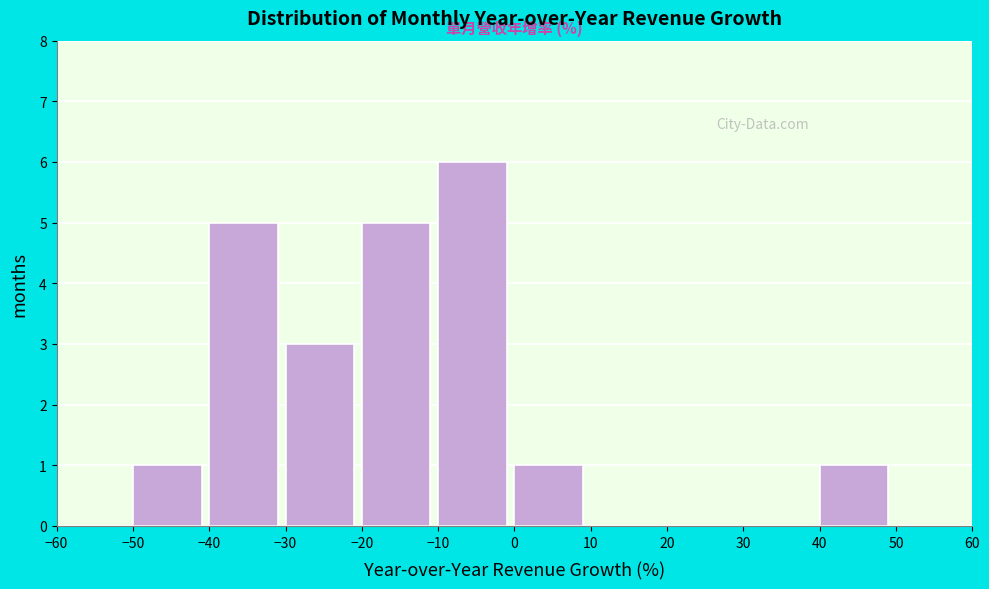

Over which range of the x-axis is the bar tallest?

-10 to 0